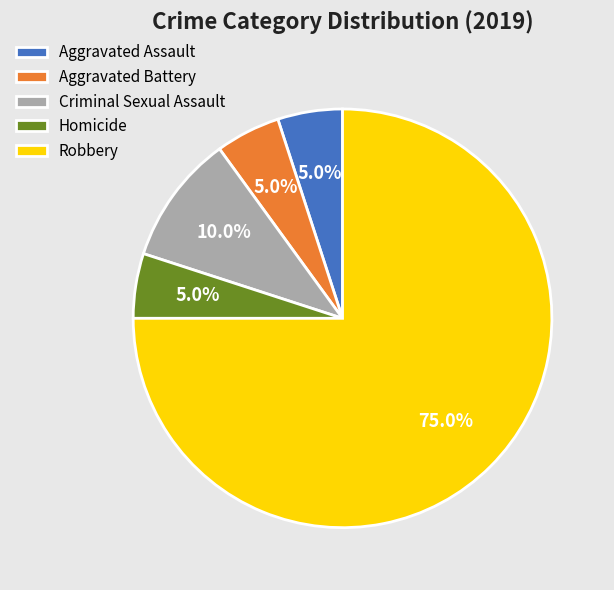

What is the ratio of the value at Aggravated Battery to the value at Homicide?

1.0